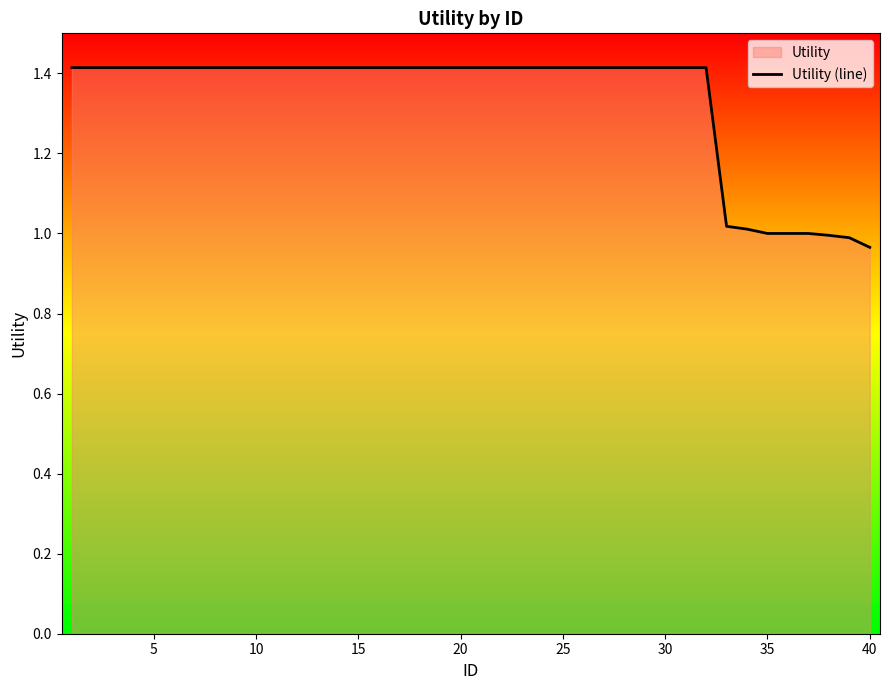

What is the smallest value displayed?

1.0